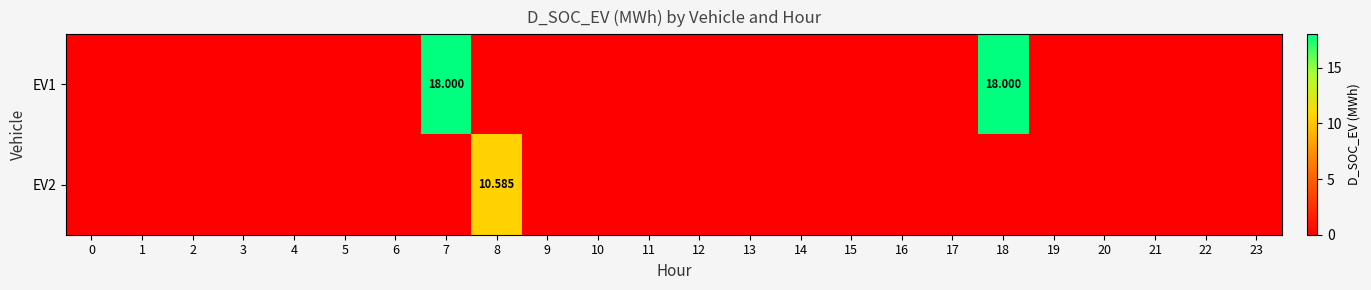

What is the maximum value for EV1?

18.0